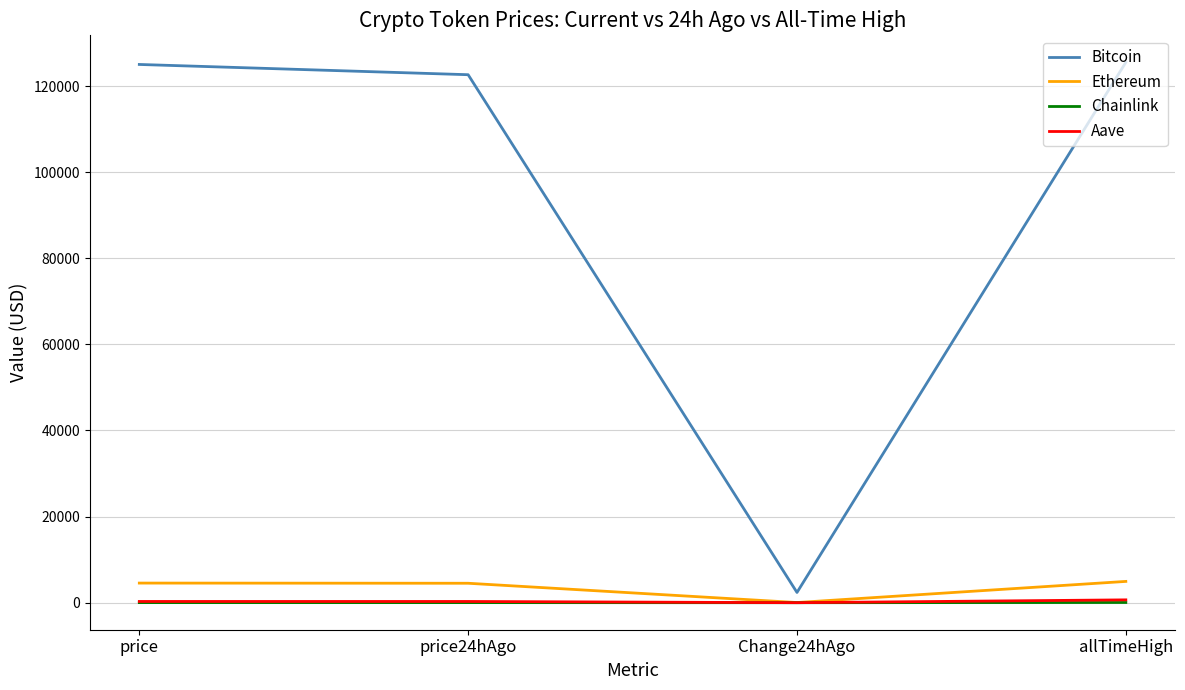

The Bitcoin series shows 125506.0 at allTimeHigh. True or false?

True